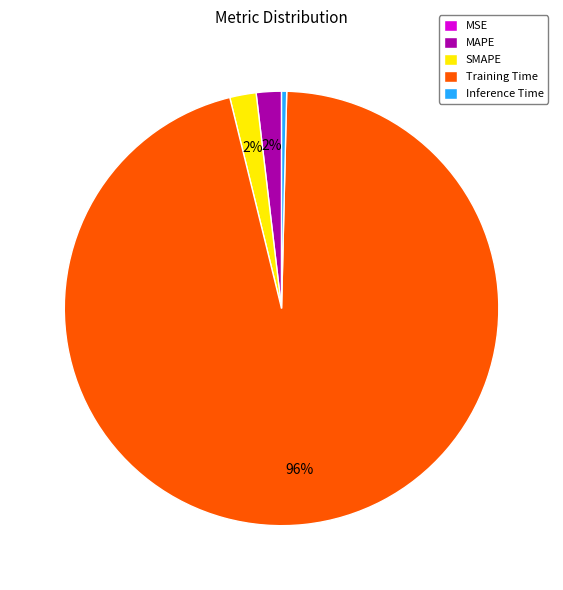

Which has a higher value, Inference Time or SMAPE?

SMAPE